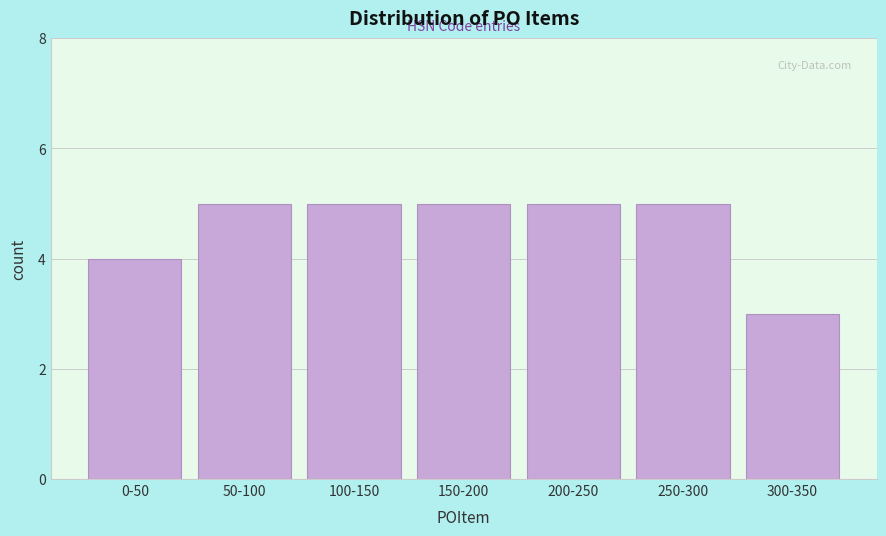

Reading left to right, extract all data points from this chart.

4	5	5	5	5	5	3